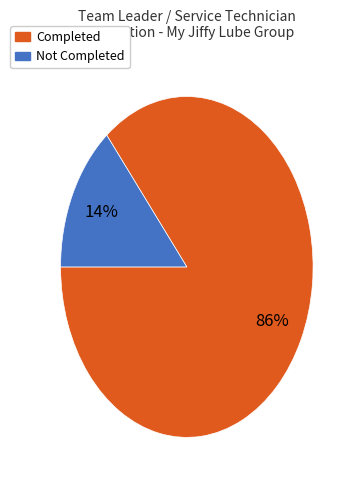

To the nearest percent, what is the difference between the largest and smallest slice percentages?

72%